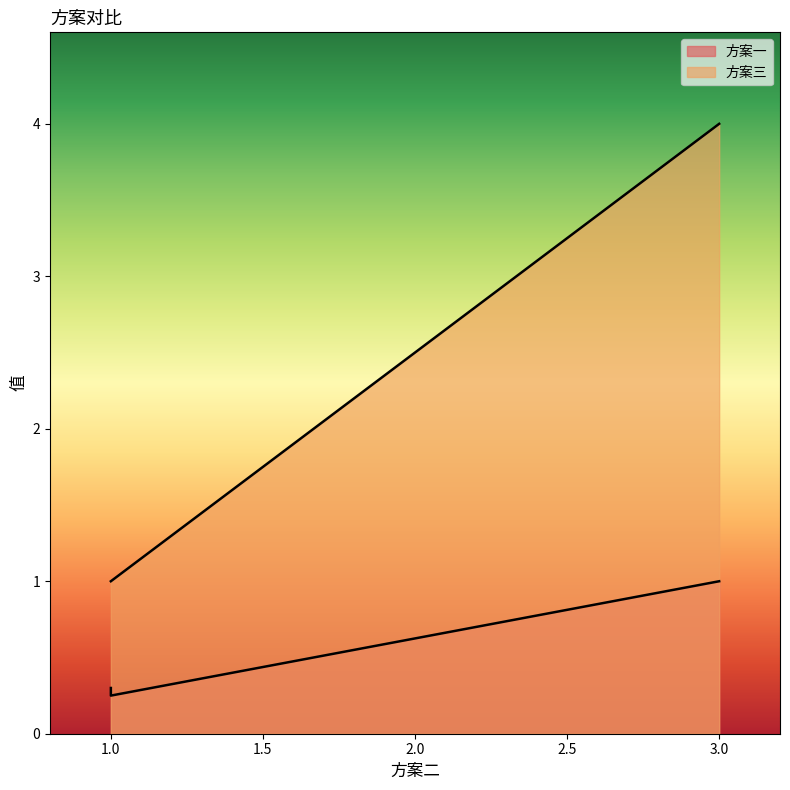

At which label does 方案三 reach its peak?

3